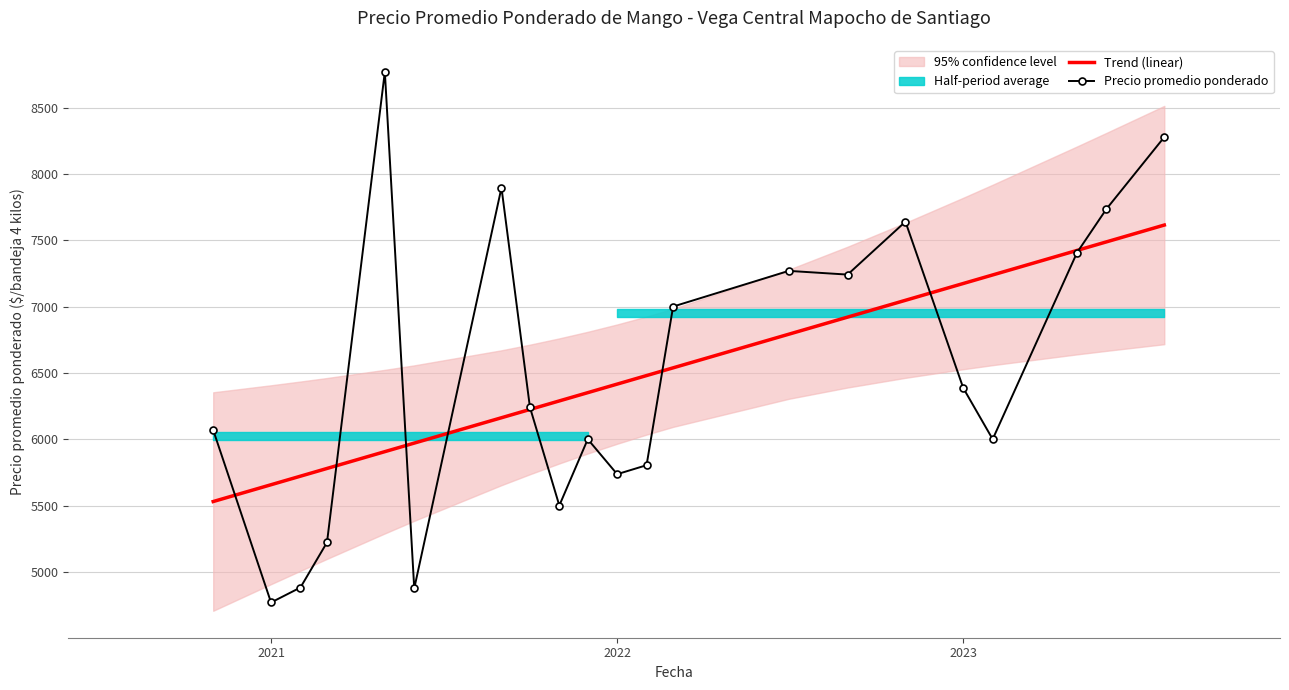

What is the lowest value of the Precio promedio ponderado series?

4769.0